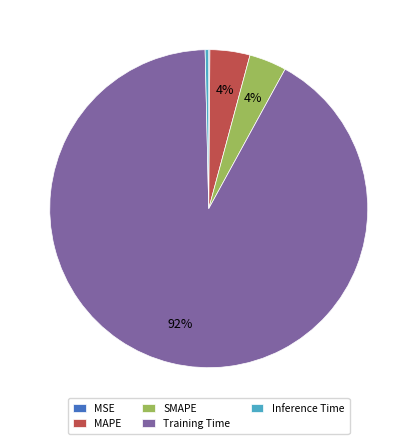

Which slice represents more than half of the pie?

Training Time